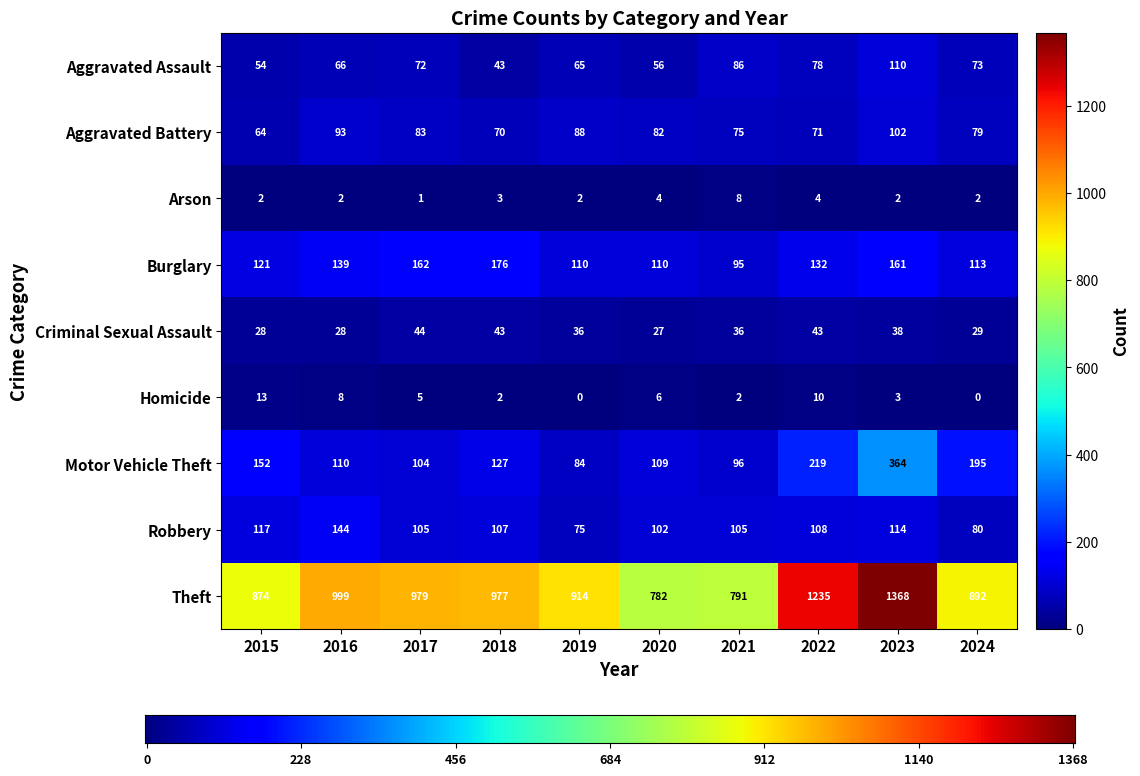

Between 2015 and 2024, which series saw the biggest shift?

Motor Vehicle Theft